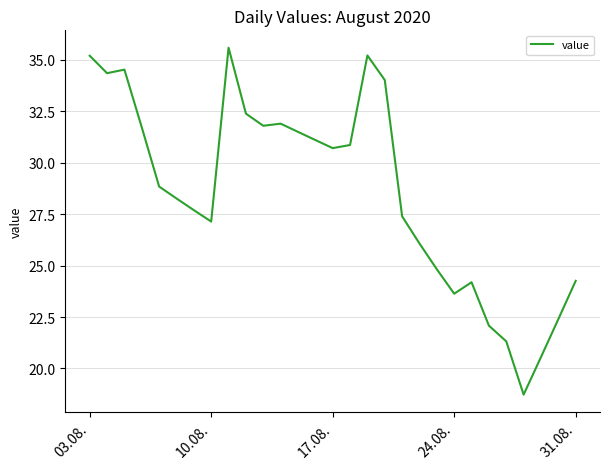

What is the smallest value displayed?

18.7